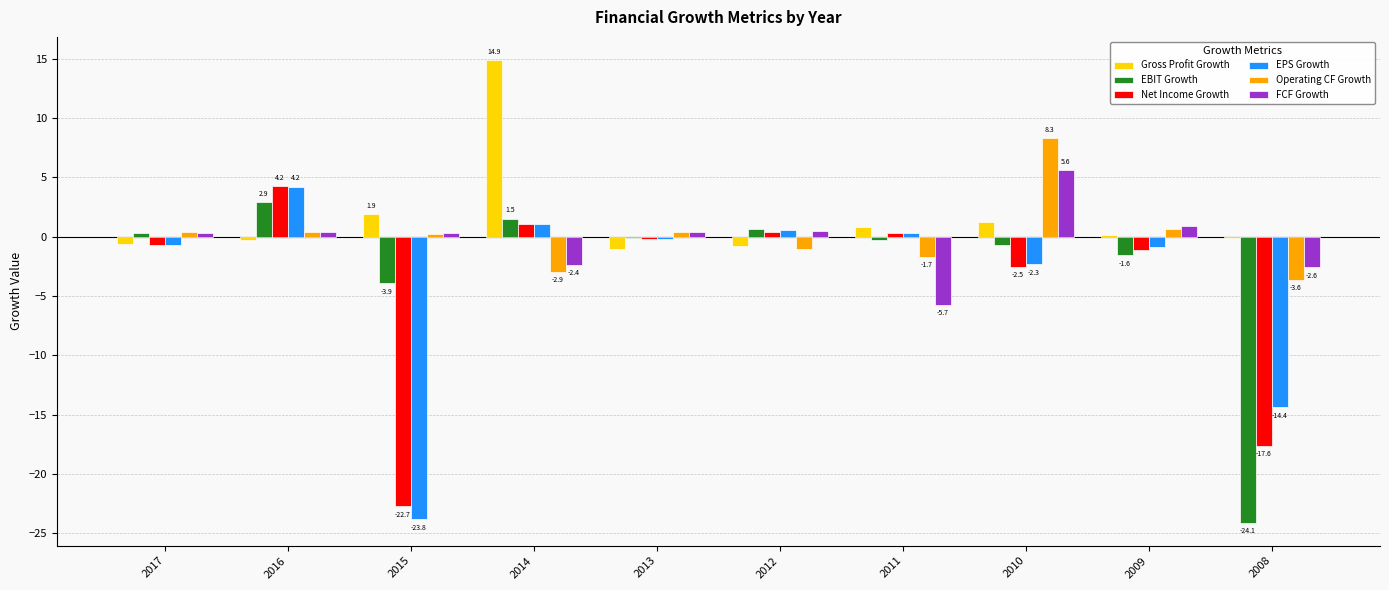

How many positive values does the EPS Growth series have?

4